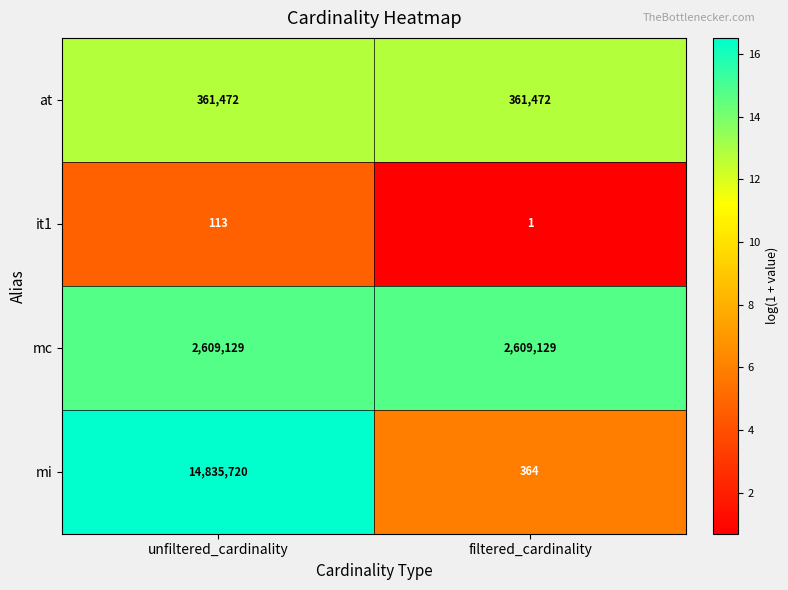

How many data points does each series have?

2